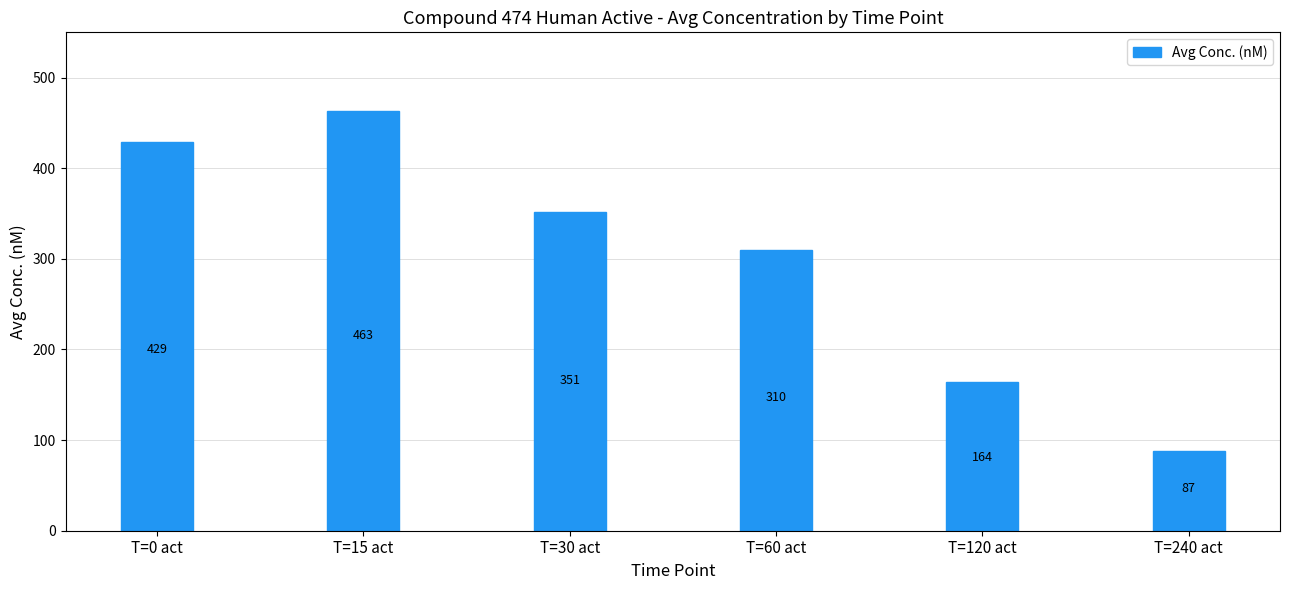

What is the average value?

301.0